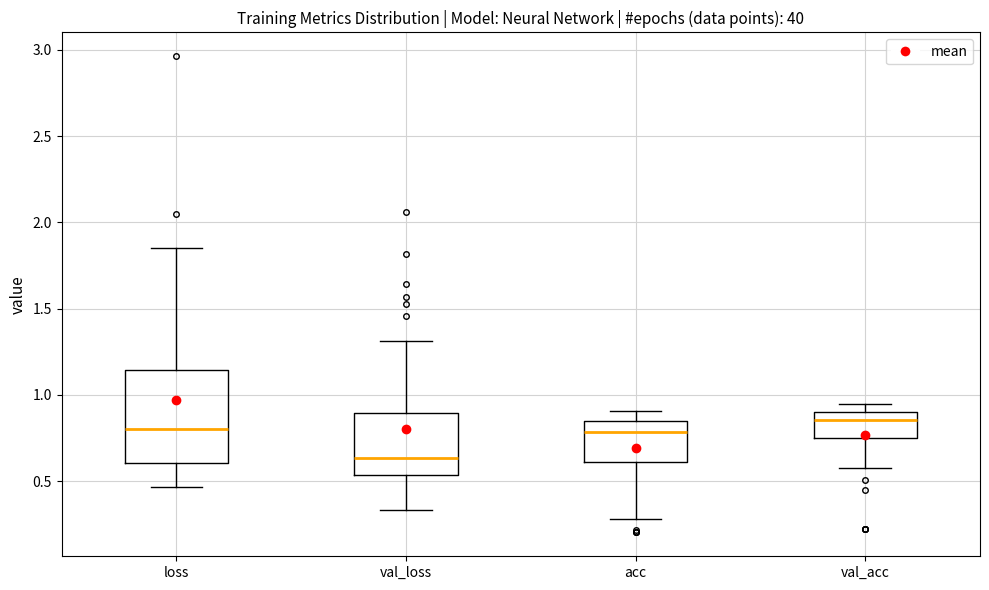

Where is the lower edge of the box for val_loss on the y-axis? The values are not printed on the chart, so give them approximately, as read against the axis.

0.55